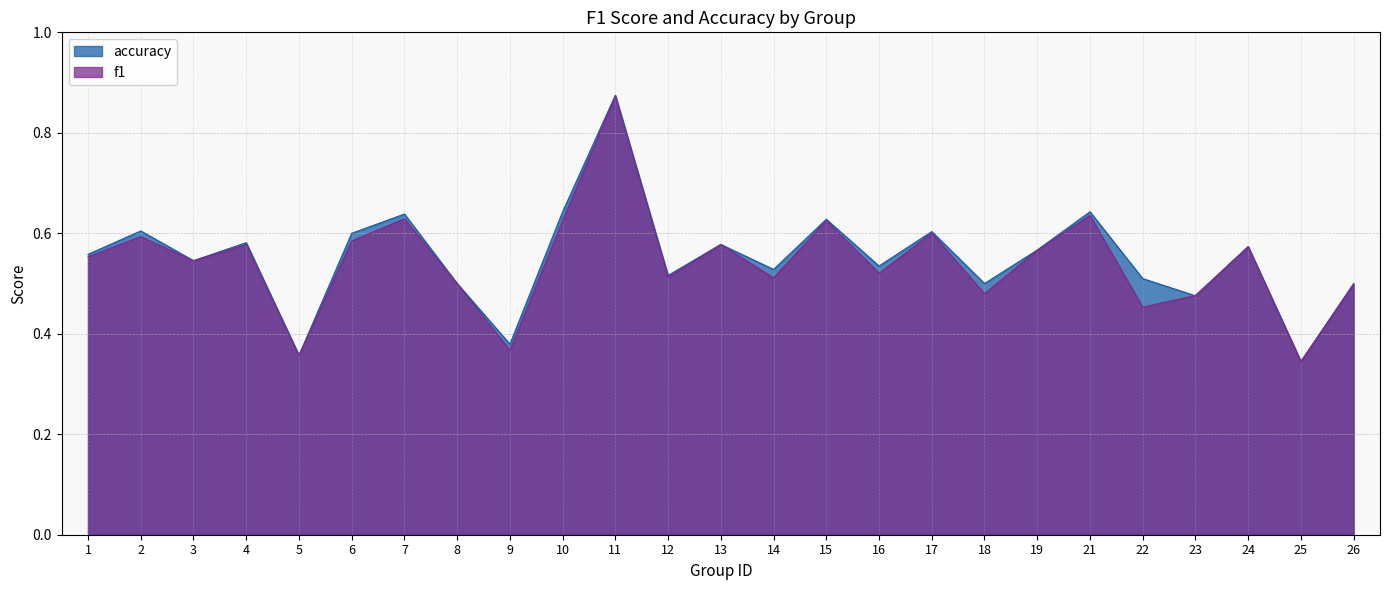

What is the approximate value of f1 at 12?

0.5